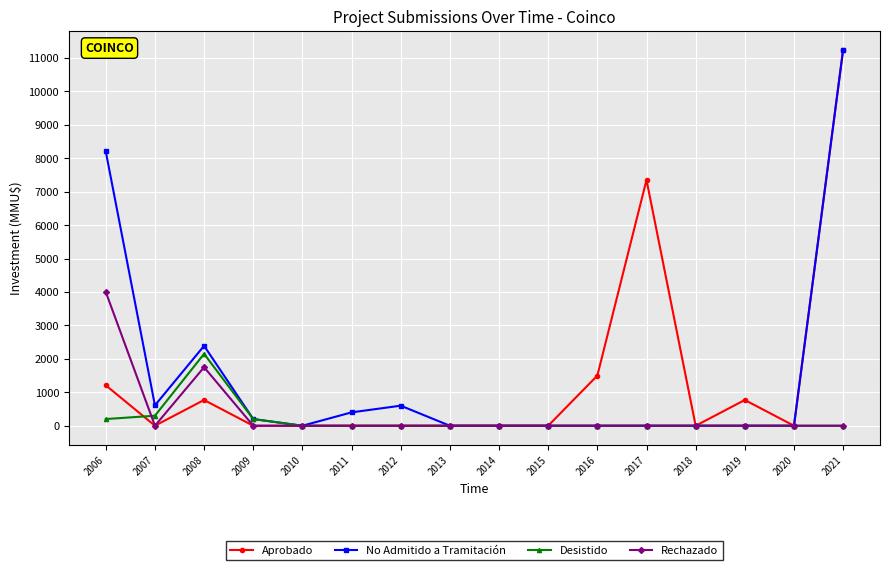

Does the chart have visible grid lines?

Yes